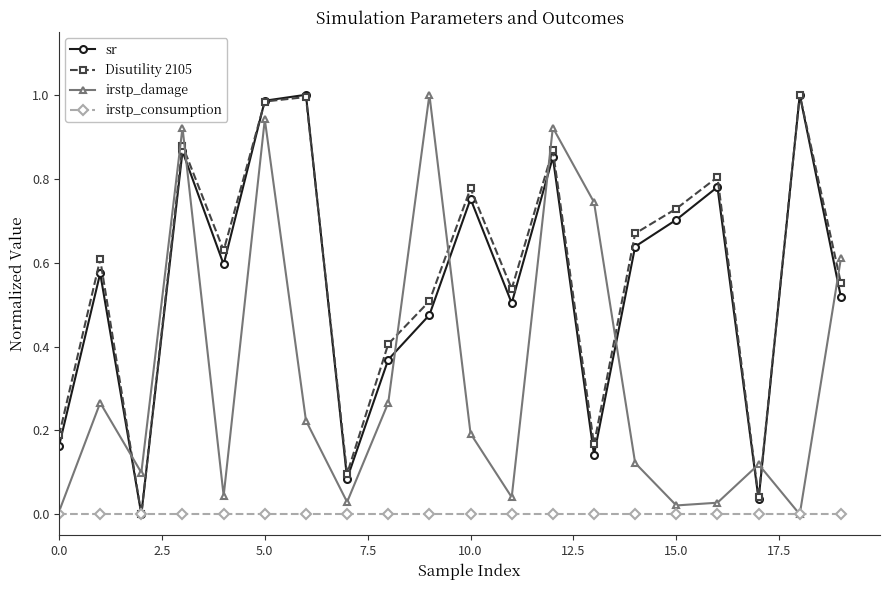

True or false: sr and irstp_damage intersect in this chart.

True